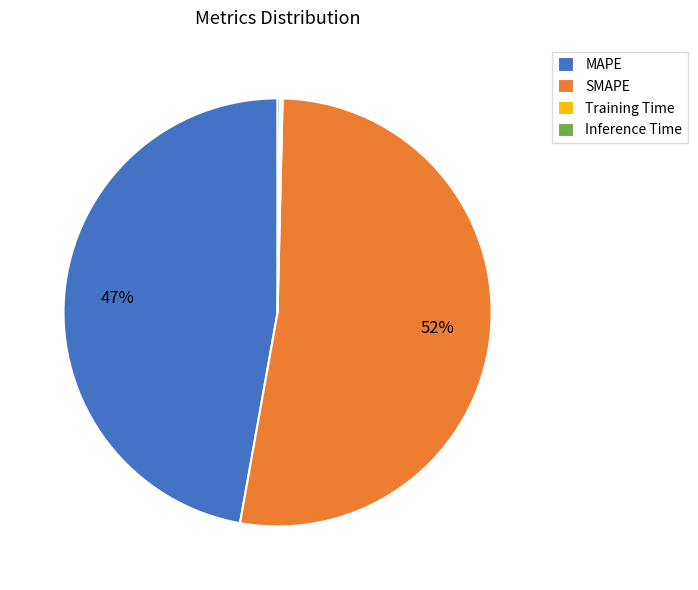

To the nearest percent, what percentage of the pie is MAPE?

47%